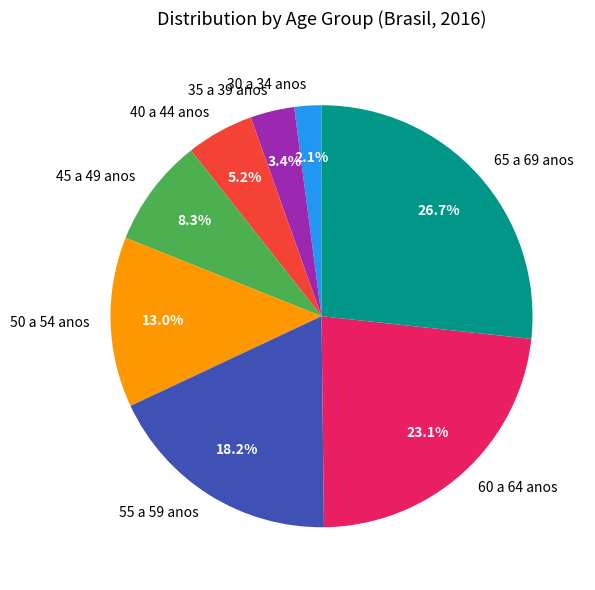

Which slice is the largest?

65 a 69 anos